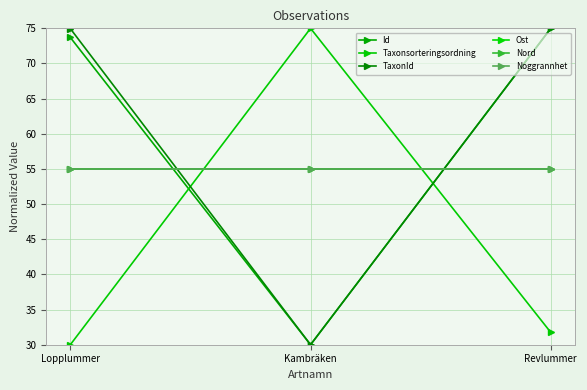

What is the difference between the Taxonsorteringsordning values at Kambräken and Lopplummer?

45.0